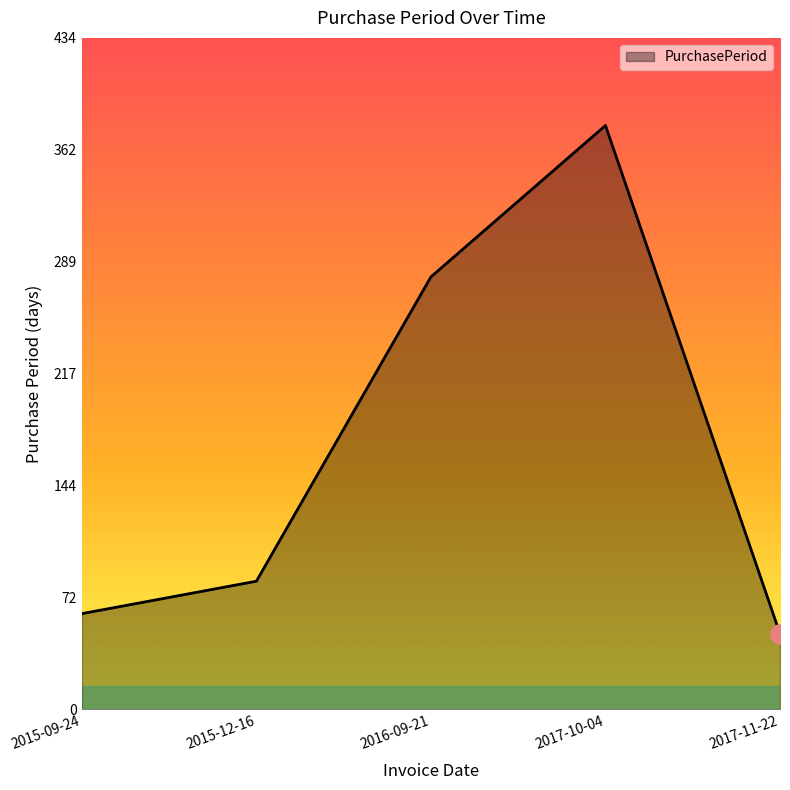

Reading left to right, transcribe all the data shown in this chart.

62	83	280	378	49